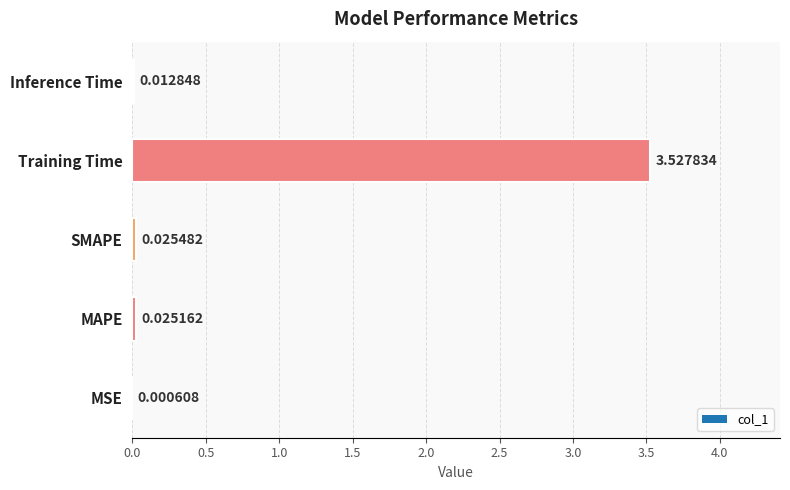

What is the sum of all values?

3.6